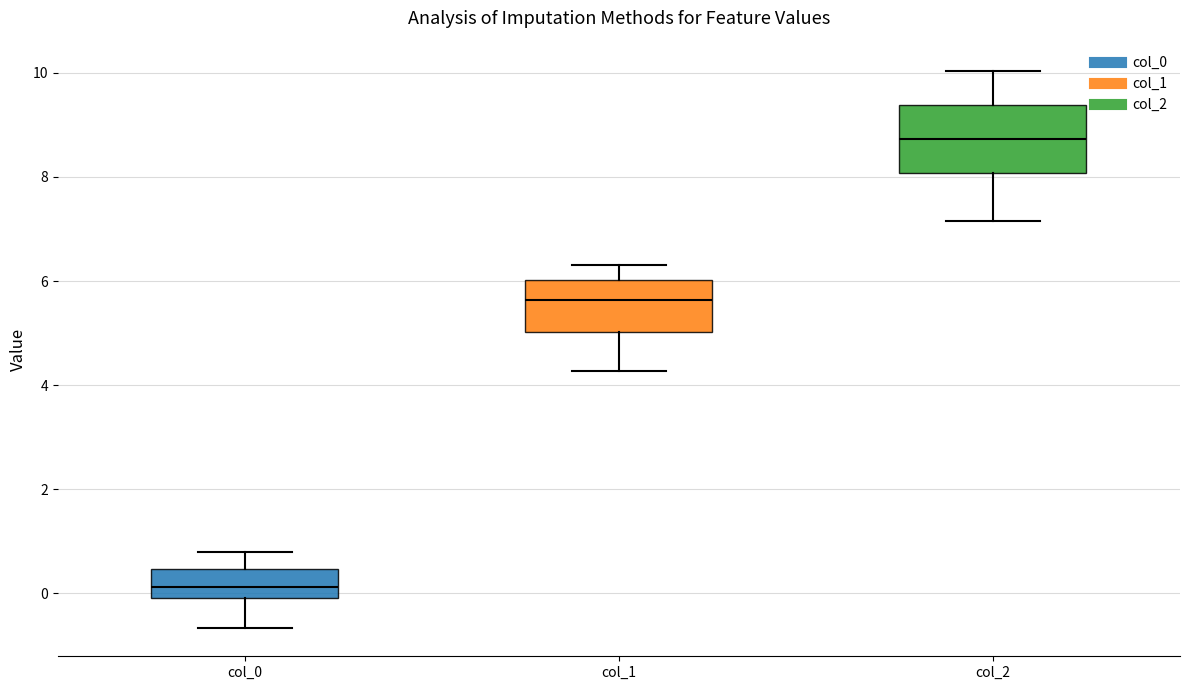

Reading left to right, read every box against the y-axis: the position of its median line, the range the box covers, and the ends of its whiskers. The values are not printed on the chart, so give them approximately, as read against the axis.

col_0: median 0.2, box 0.0 to 0.4, whiskers -0.6 to 0.8
col_1: median 5.6, box 5.0 to 6.0, whiskers 4.2 to 6.4
col_2: median 8.8, box 8.0 to 9.4, whiskers 7.2 to 10.0